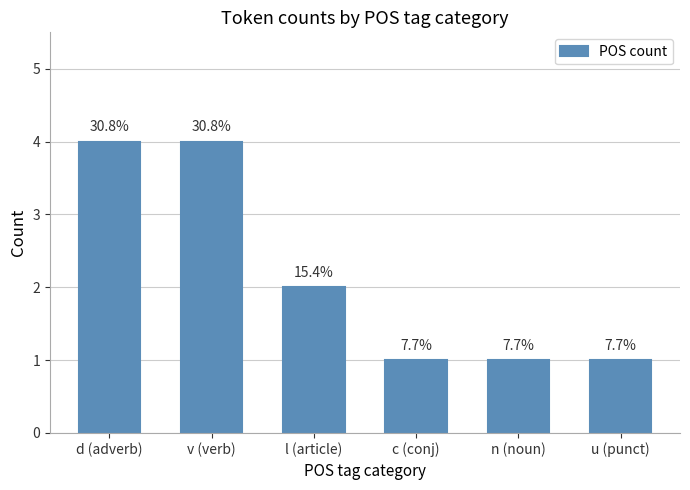

Which has a higher value, v (verb) or d (adverb)?

v (verb)